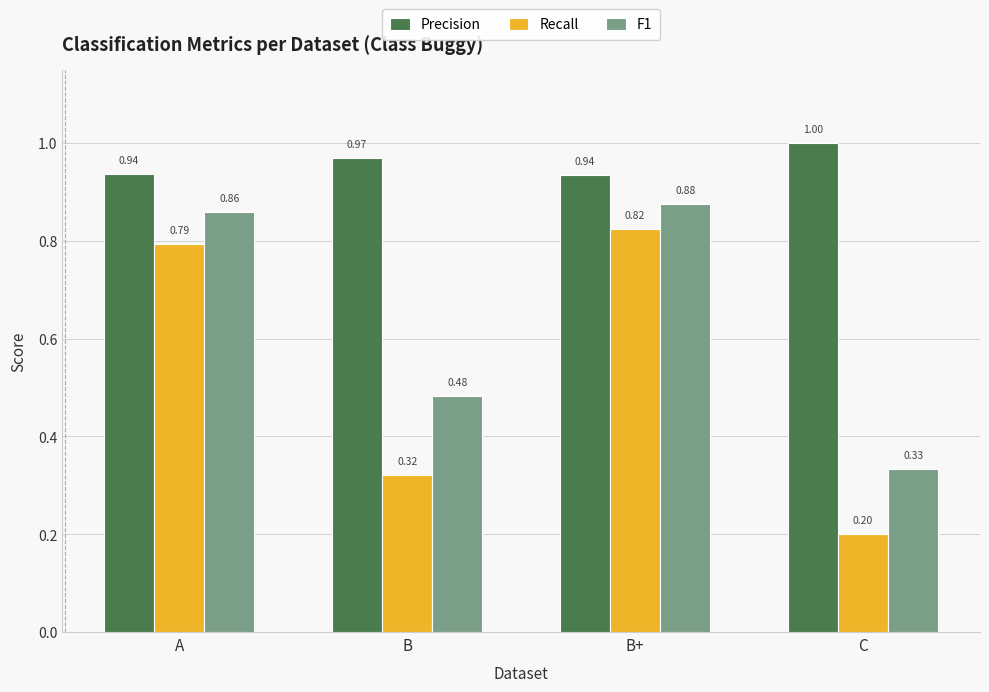

Is the value of F1 at B greater than the value of Precision at B?

No